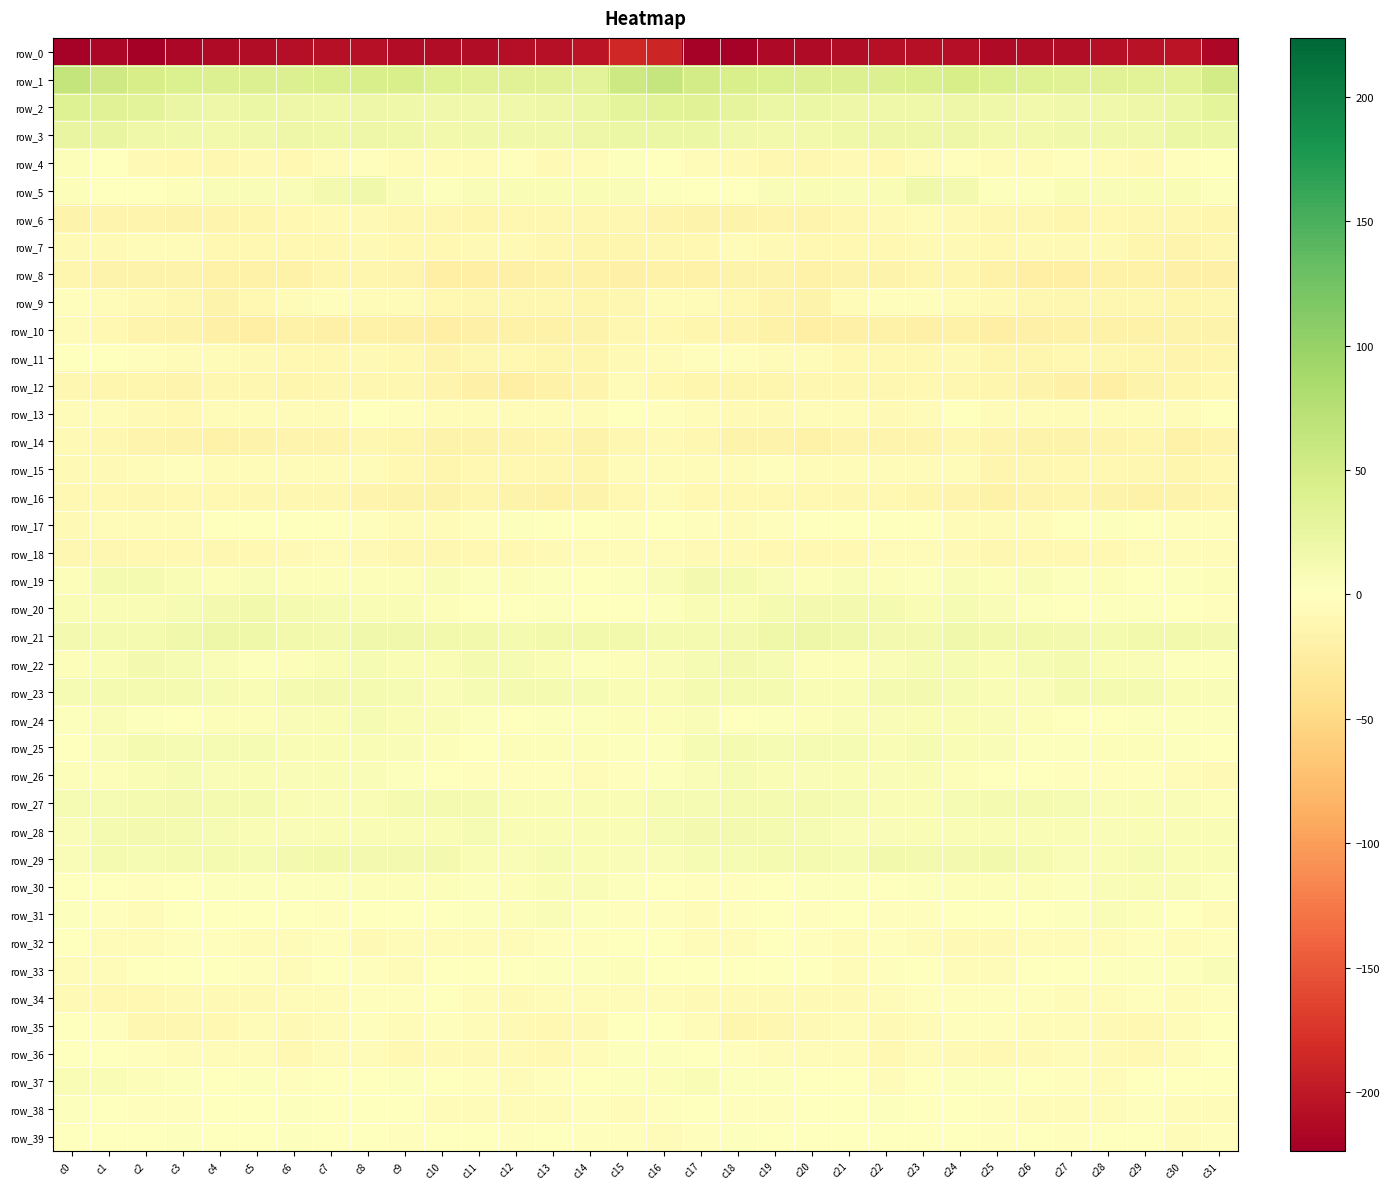

How many data points does each series have?

32